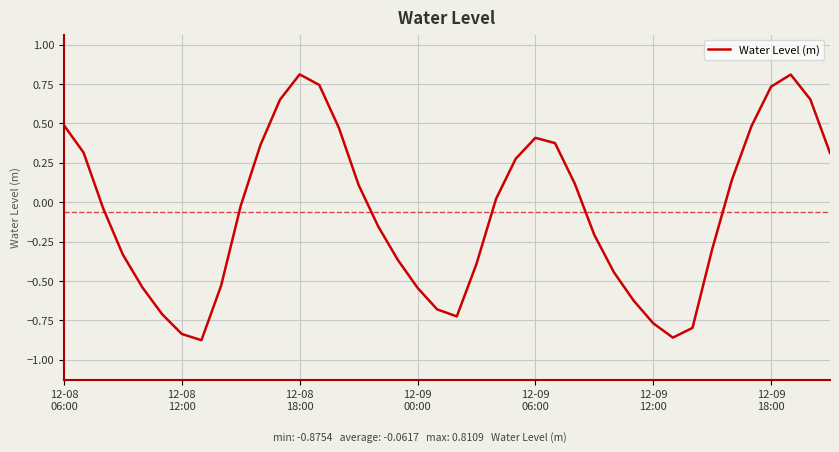

What is the maximum value shown in the chart?

0.8